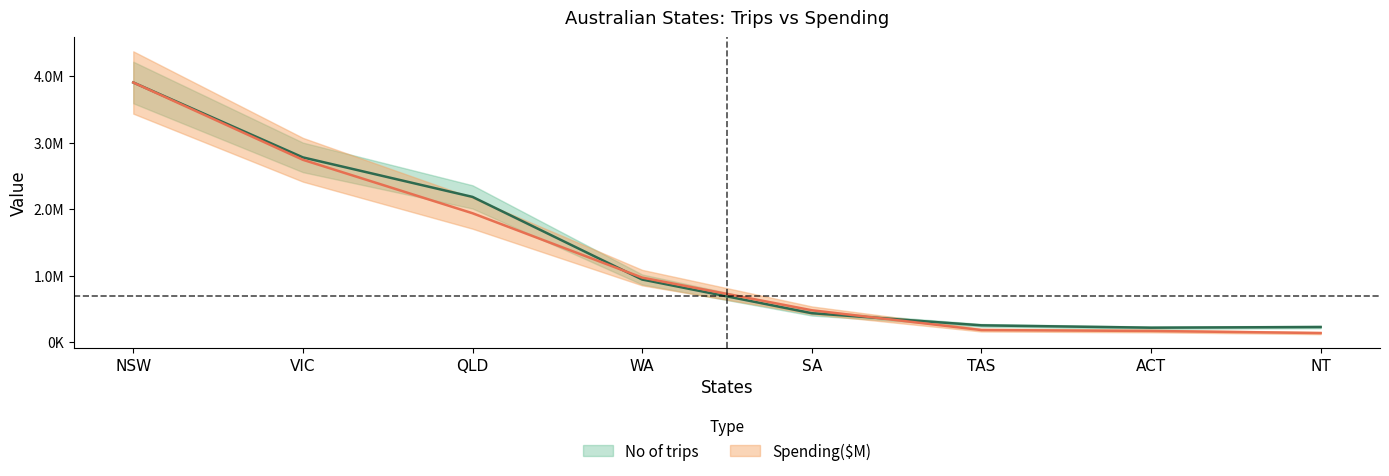

True or false: No of trips has a value of 6226195.3 at NSW.

False